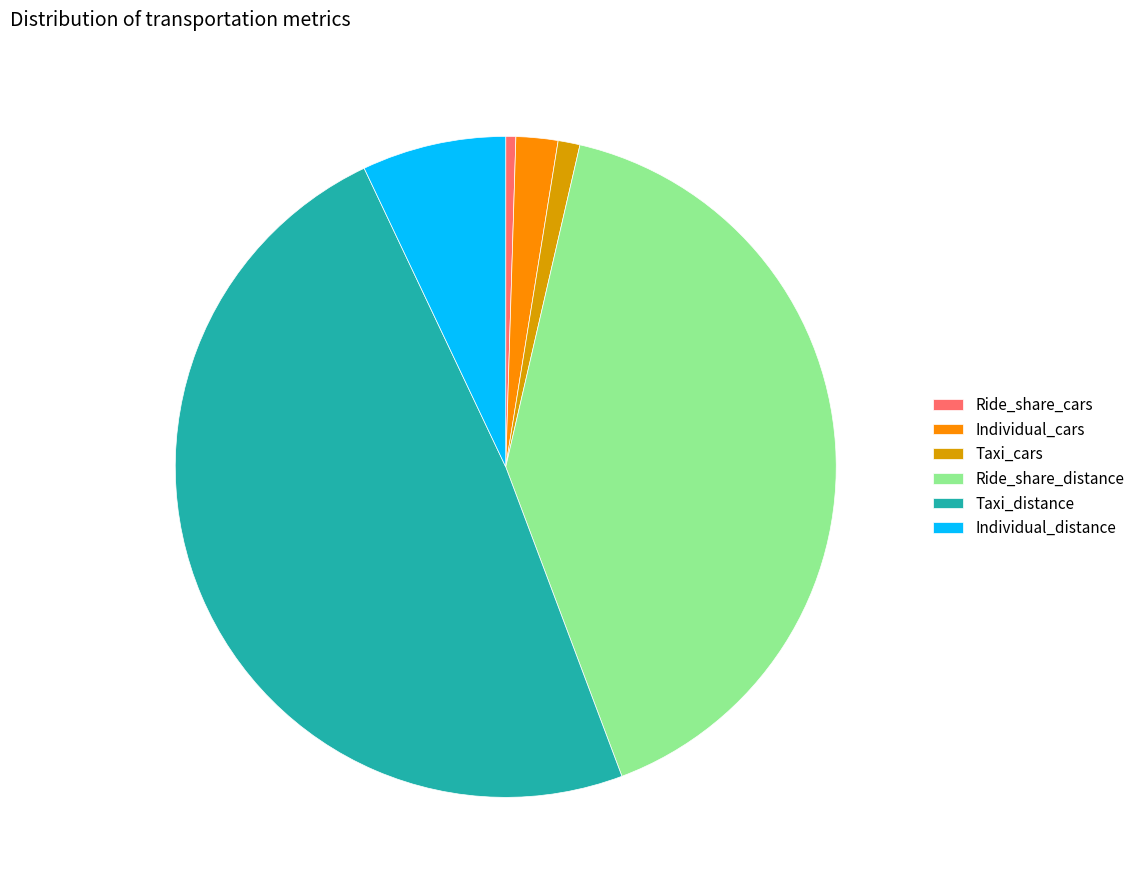

Combined, do Individual_distance and Ride_share_distance account for over 50%?

No